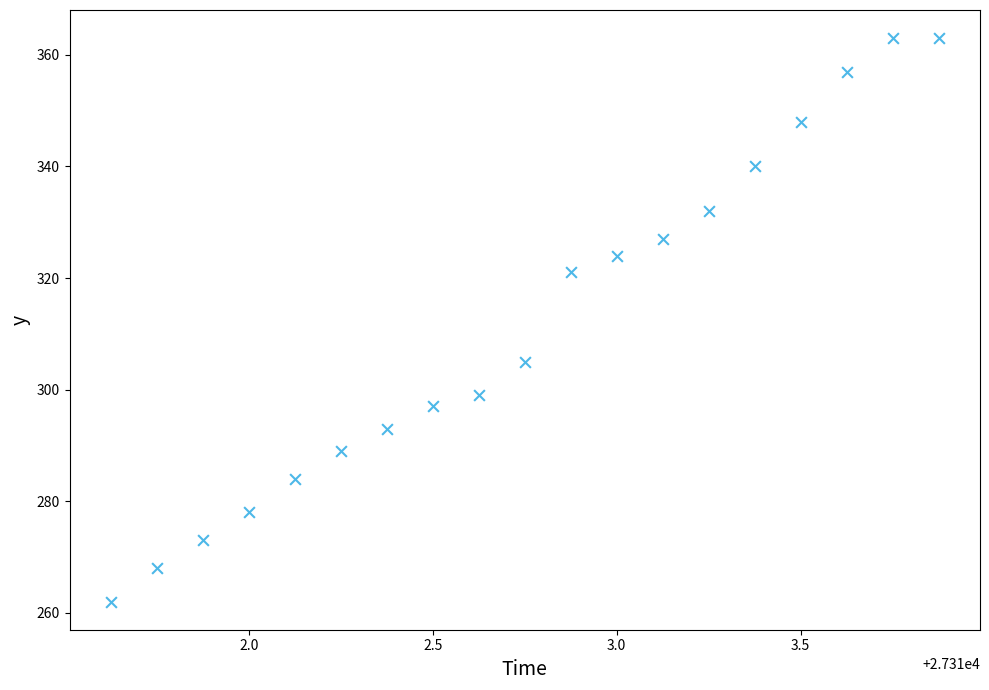

What Y value in the scatter plot is closest to 312?

305